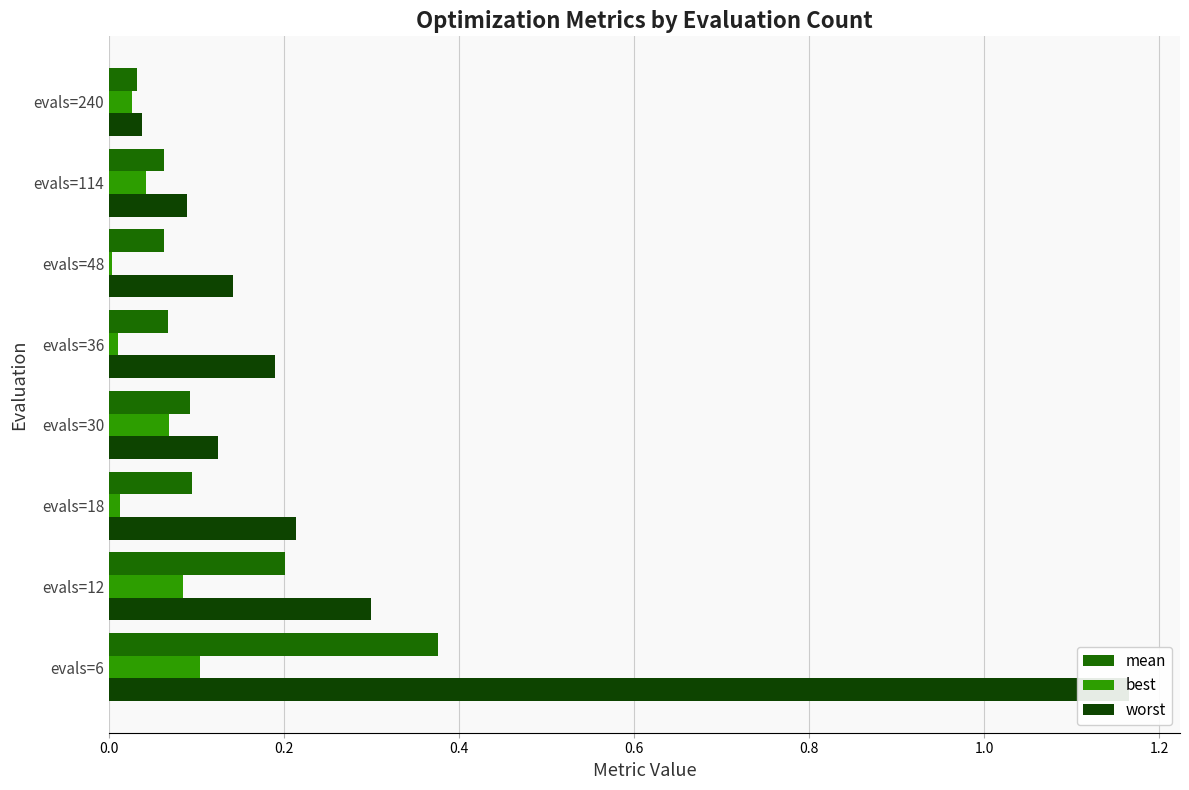

Read the mean value at evals=6.

0.4